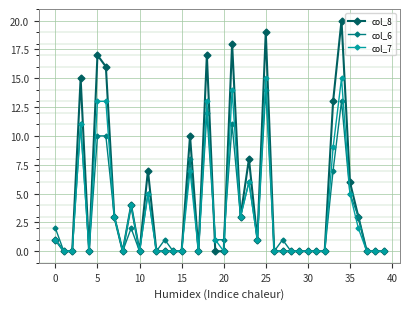

Which series has the largest total across all categories?

col_8